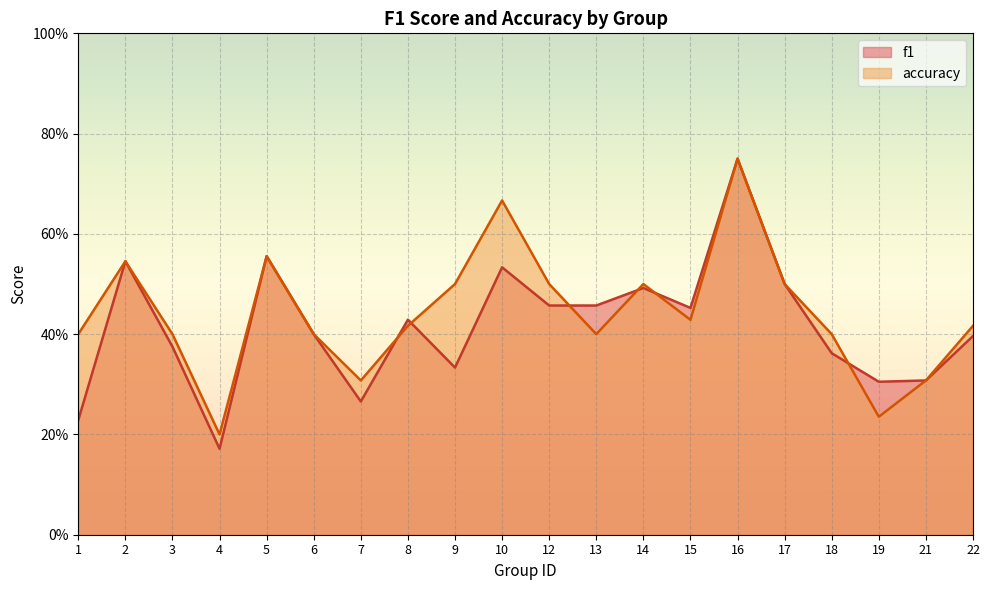

Reading right to left, what are all the values shown in this chart?

f1: 22=0.4	21=0.3	19=0.3	18=0.4	17=0.5	16=0.8	15=0.5	14=0.5	13=0.5	12=0.5	10=0.5	9=0.3	8=0.4	7=0.3	6=0.4	5=0.6	4=0.2	3=0.4	2=0.5	1=0.2
accuracy: 22=0.4	21=0.3	19=0.2	18=0.4	17=0.5	16=0.8	15=0.4	14=0.5	13=0.4	12=0.5	10=0.7	9=0.5	8=0.4	7=0.3	6=0.4	5=0.6	4=0.2	3=0.4	2=0.5	1=0.4